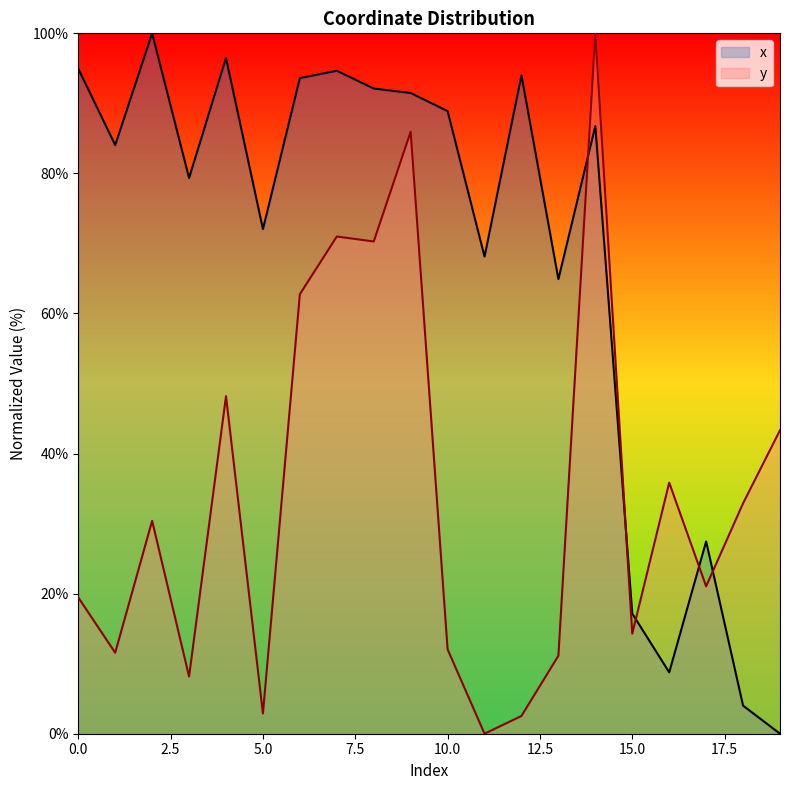

At which label does y first exceed 30?

2